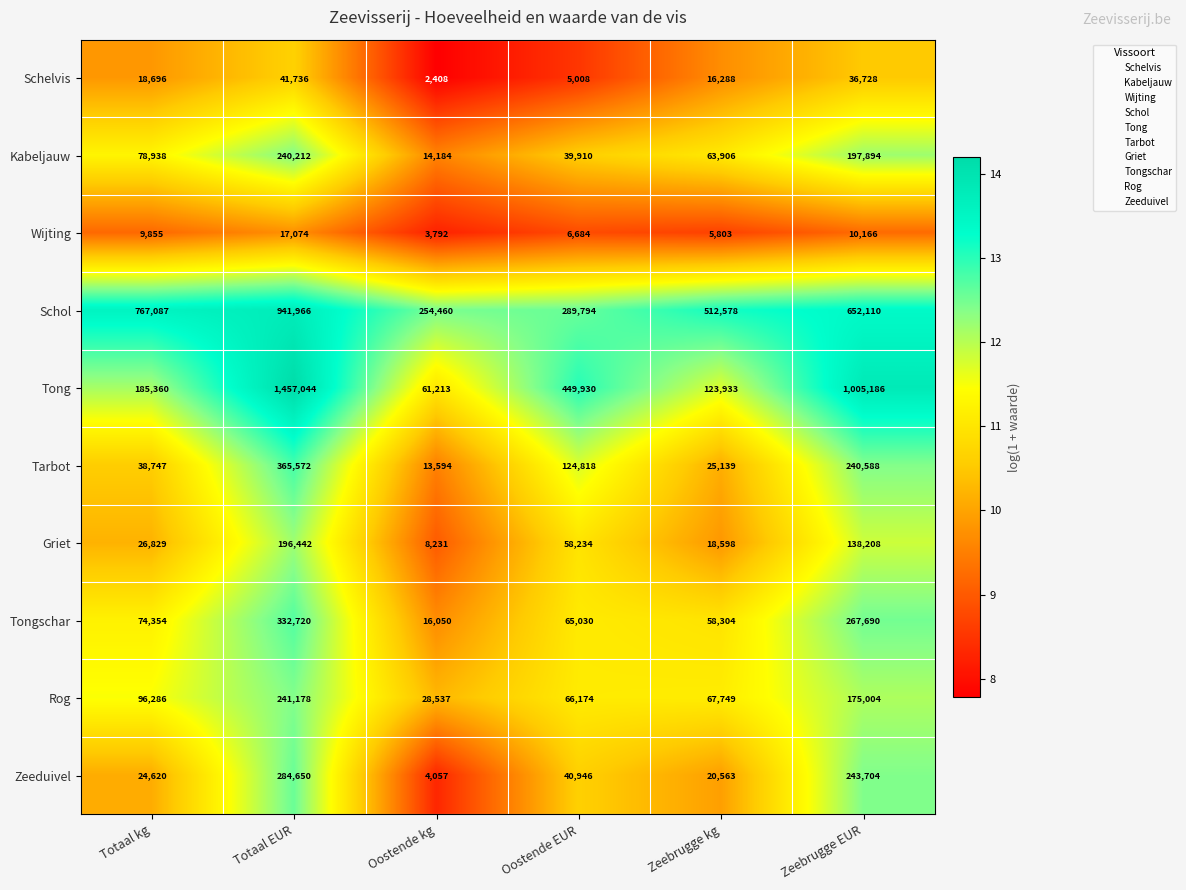

How many categories are shown in the chart?

6